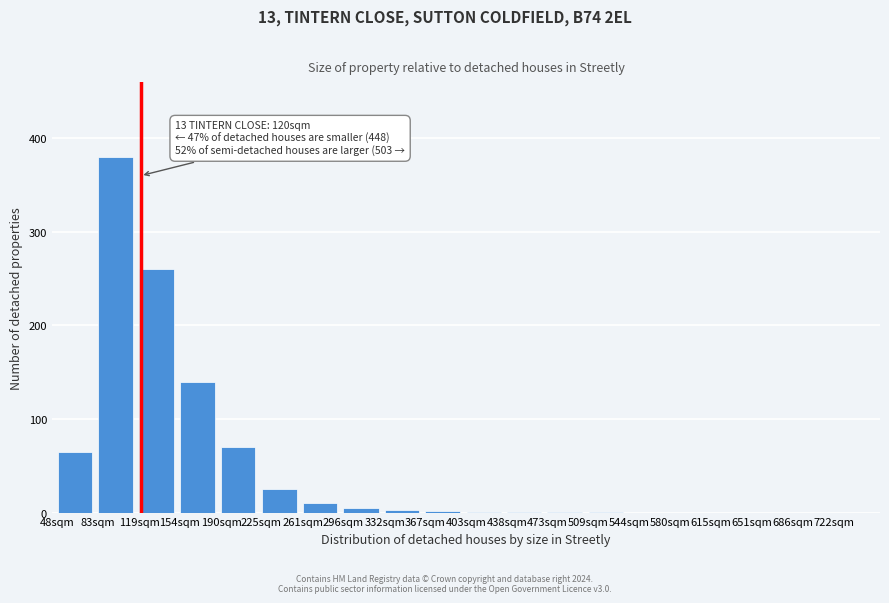

At which label is the value closest to 190?

154sqm